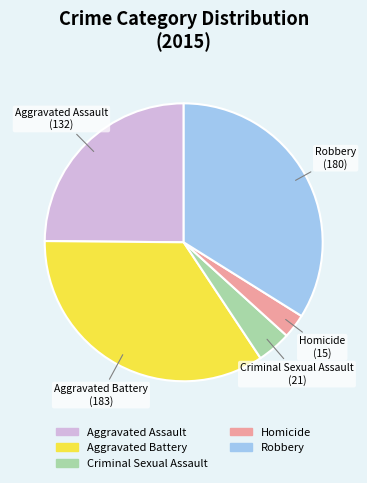

Is it true that Aggravated Assault is 40% of the pie?

False